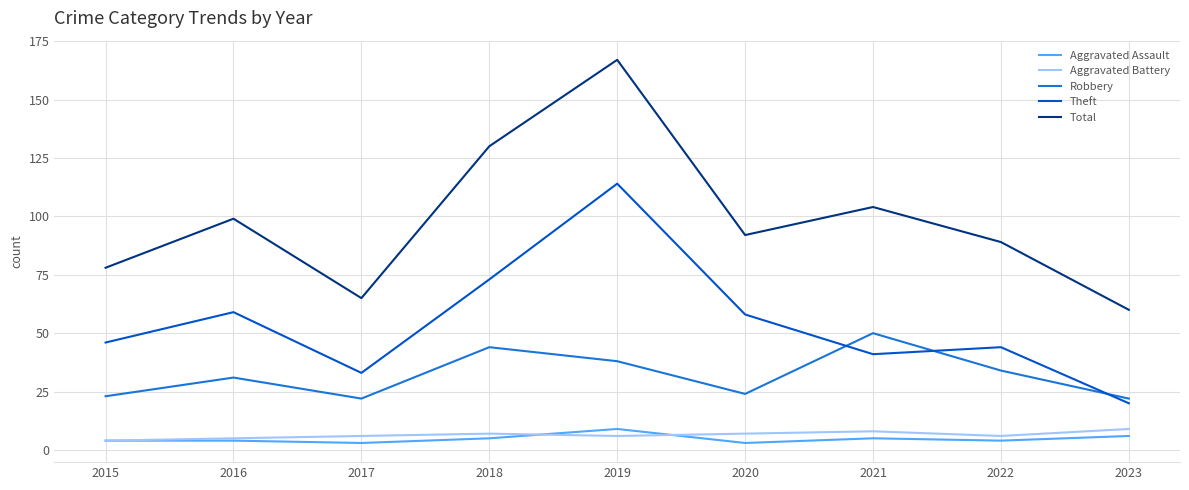

Reading left to right, extract all data points from this chart.

Aggravated Assault: 2015=4	2016=4	2017=3	2018=5	2019=9	2020=3	2021=5	2022=4	2023=6
Aggravated Battery: 2015=4	2016=5	2017=6	2018=7	2019=6	2020=7	2021=8	2022=6	2023=9
Robbery: 2015=23	2016=31	2017=22	2018=44	2019=38	2020=24	2021=50	2022=34	2023=22
Theft: 2015=46	2016=59	2017=33	2018=73	2019=114	2020=58	2021=41	2022=44	2023=20
Total: 2015=78	2016=99	2017=65	2018=130	2019=167	2020=92	2021=104	2022=89	2023=60